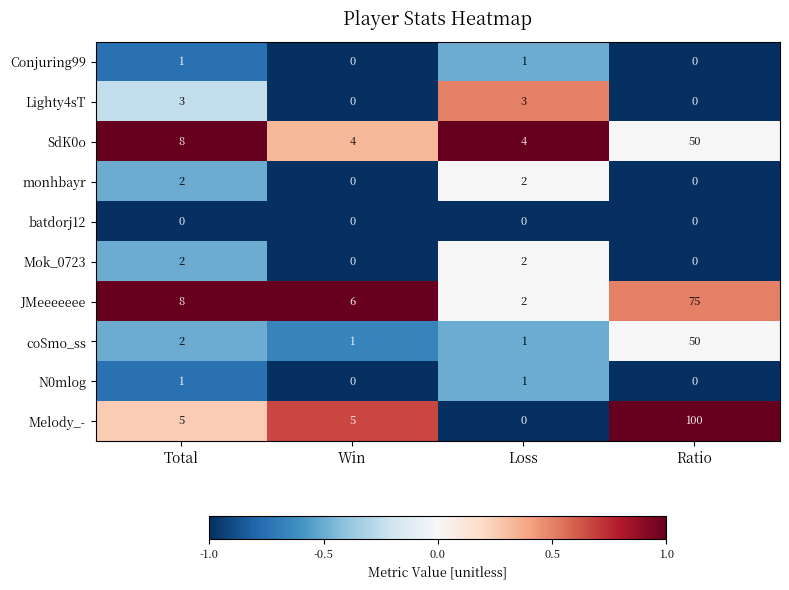

At which category is the sum across all series the highest?

Ratio